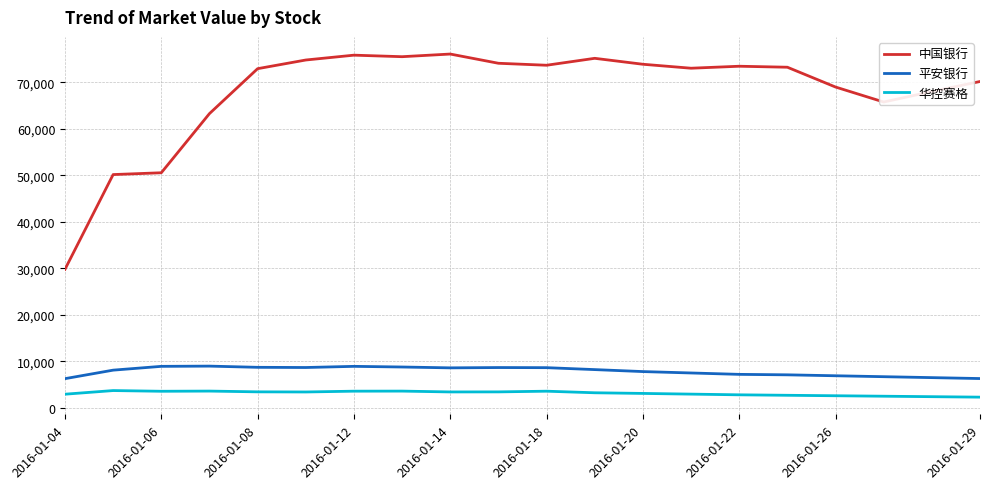

Which series has the largest range (max minus min)?

中国银行